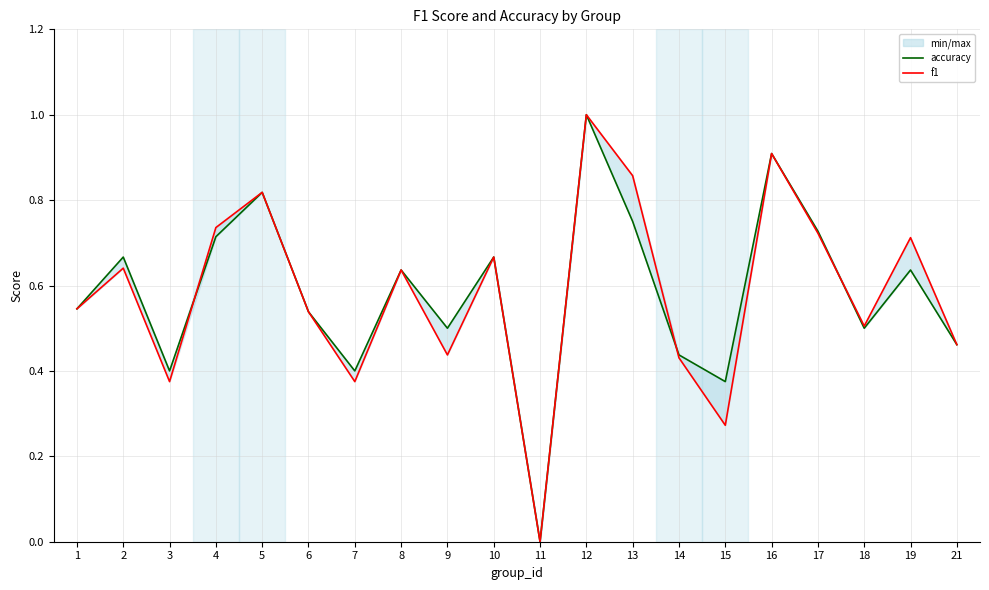

In f1, how many points are higher than both neighbors (excluding endpoints)?

7